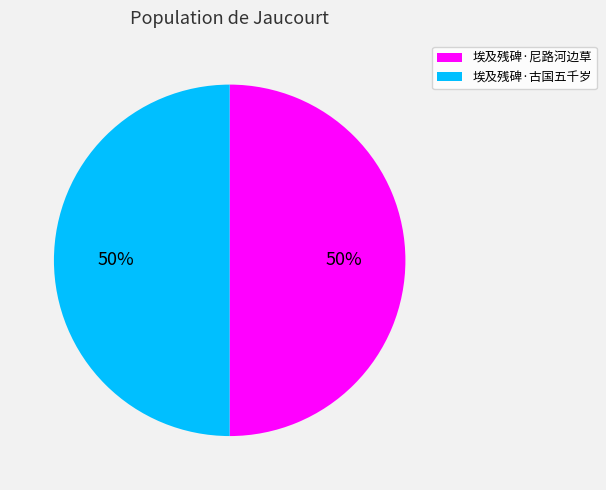

To the nearest percent, what is the average slice percentage?

50%